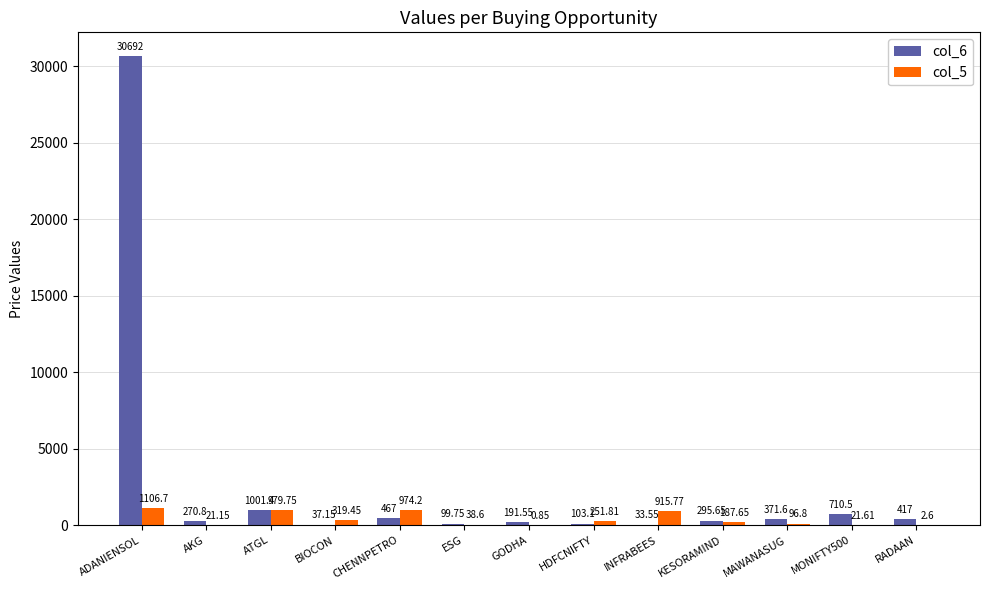

At which label does col_6 first exceed 295?

ADANIENSOL